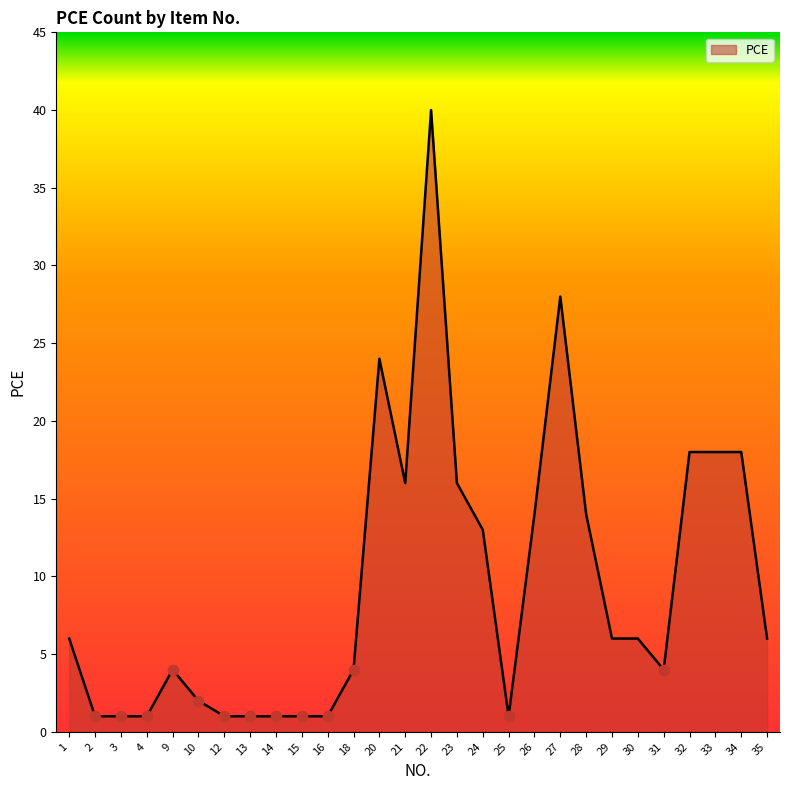

Which has a higher value, 2 or 1?

1